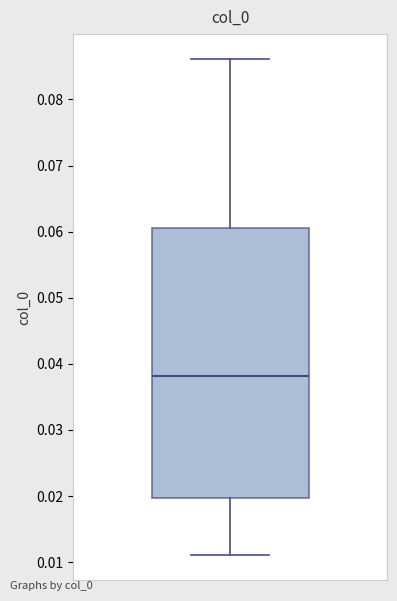

Read this box plot against the y-axis: the position of the median line, the range covered by the box, and the ends of both whiskers. The values are not printed on the chart, so give them approximately, as read against the axis.

median 0.038, box 0.020 to 0.061, whiskers 0.011 to 0.086